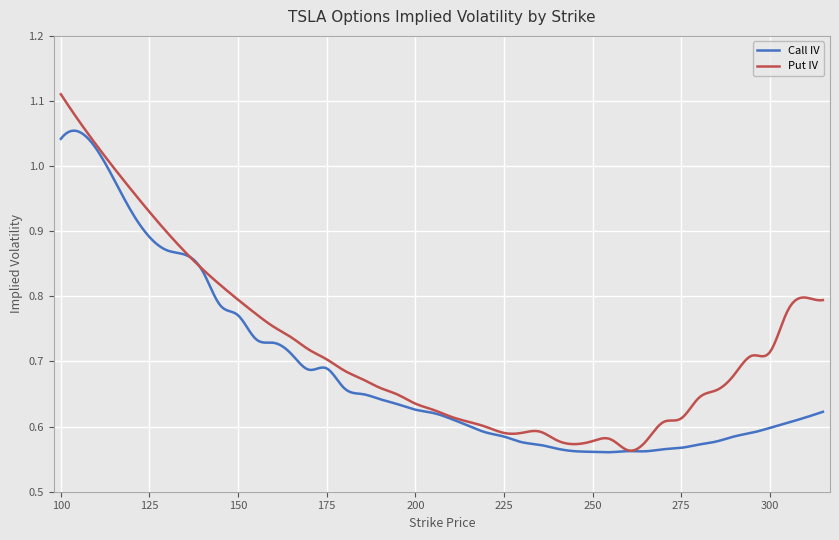

Which series has the widest spread of values?

Put IV